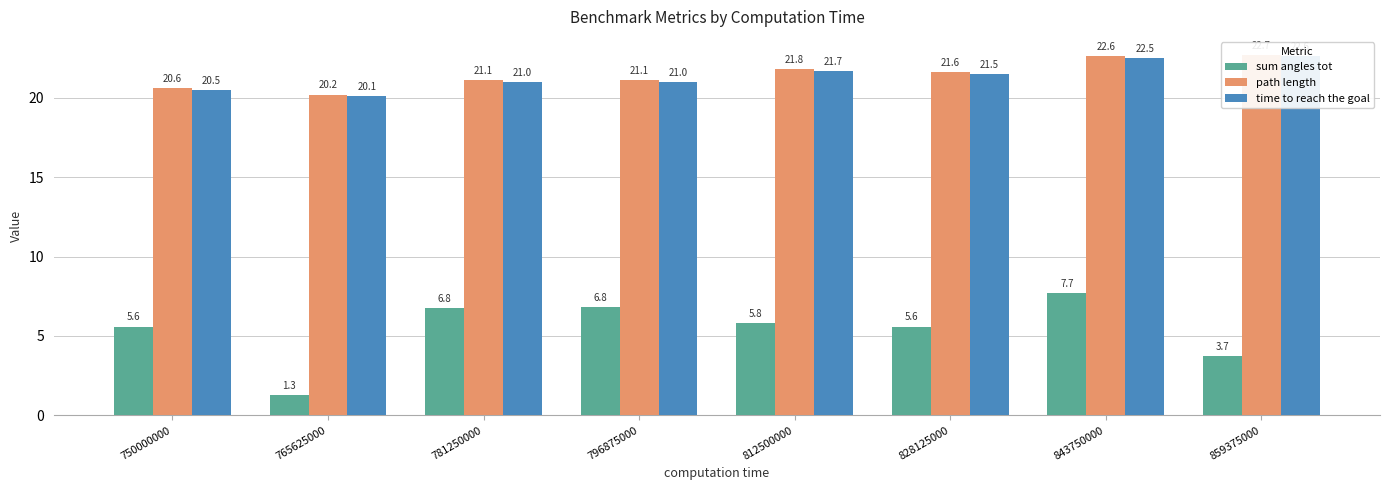

Reading left to right, what are all the values shown in this chart?

sum angles tot: 750000000=5.6	765625000=1.3	781250000=6.8	796875000=6.8	812500000=5.8	828125000=5.6	843750000=7.7	859375000=3.7
path length: 750000000=20.6	765625000=20.2	781250000=21.1	796875000=21.1	812500000=21.8	828125000=21.6	843750000=22.6	859375000=22.7
time to reach the goal: 750000000=20.5	765625000=20.1	781250000=21.0	796875000=21.0	812500000=21.7	828125000=21.5	843750000=22.5	859375000=22.6